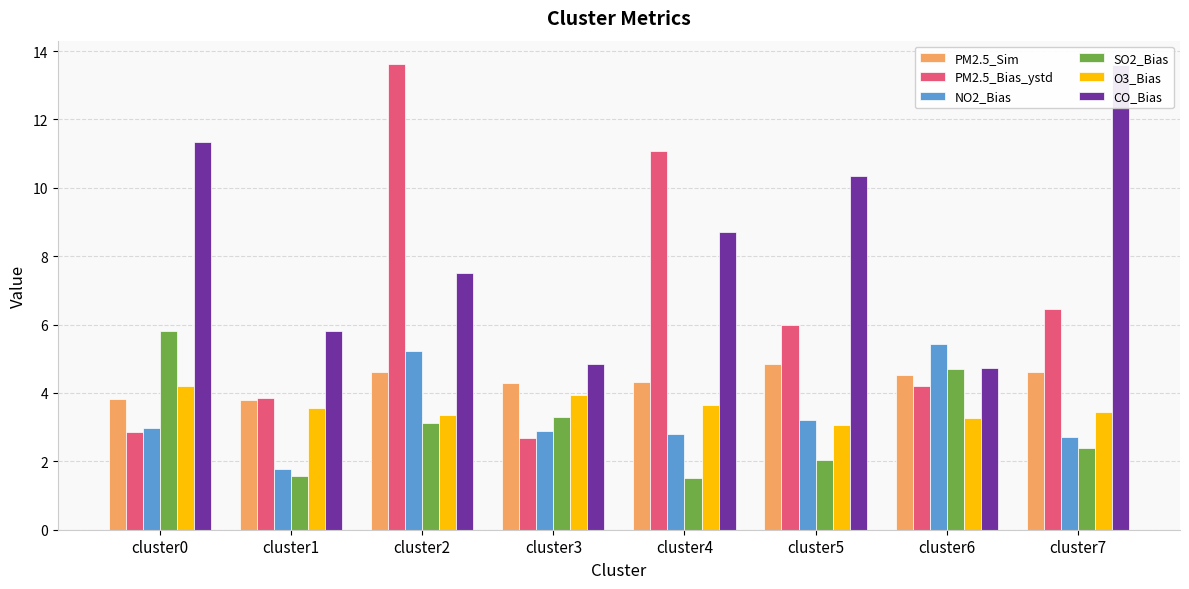

What value does the PM2.5_Sim series have at cluster6?

4.5